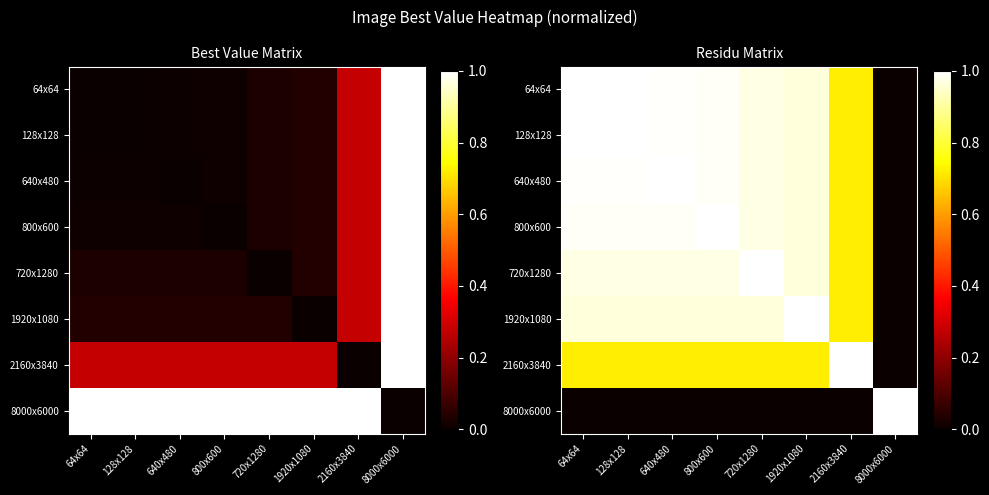

Is the value of 640x480 at 2160x3840 greater than the value of 64x64 at 800x600?

No